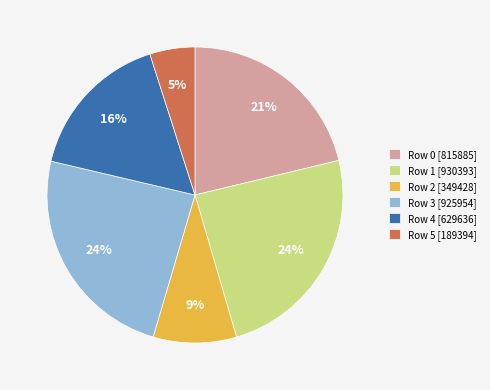

To the nearest percent, what is the difference between the largest and smallest slice percentages?

19%